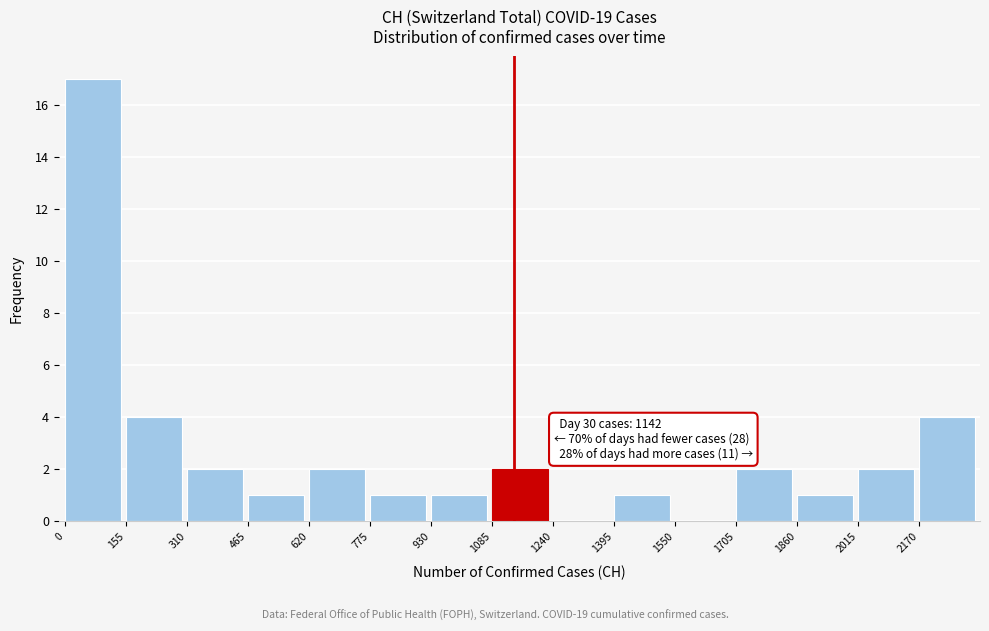

Which range on the x-axis has the tallest bar?

0 to 155